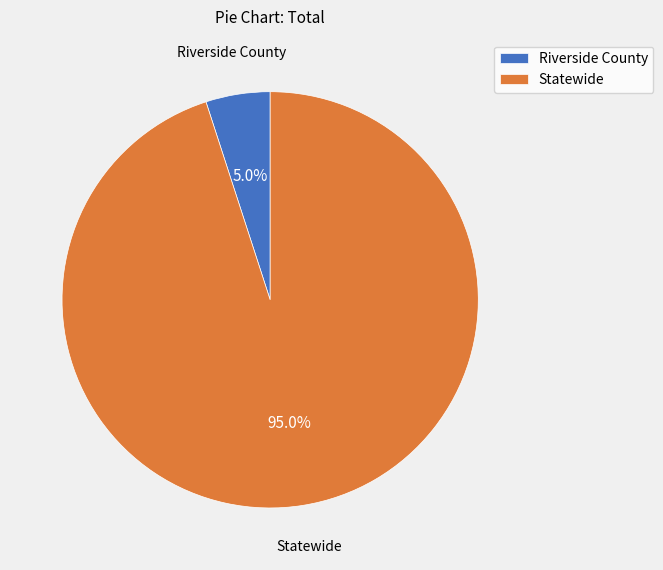

Rank the categories by value from highest to lowest.

Statewide, Riverside County